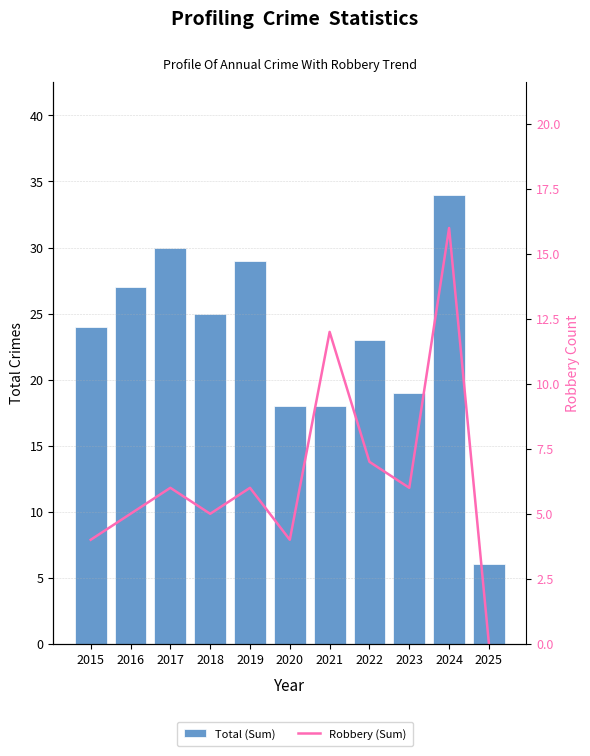

What are all the series names shown in the legend?

Total (Sum), Robbery (Sum)